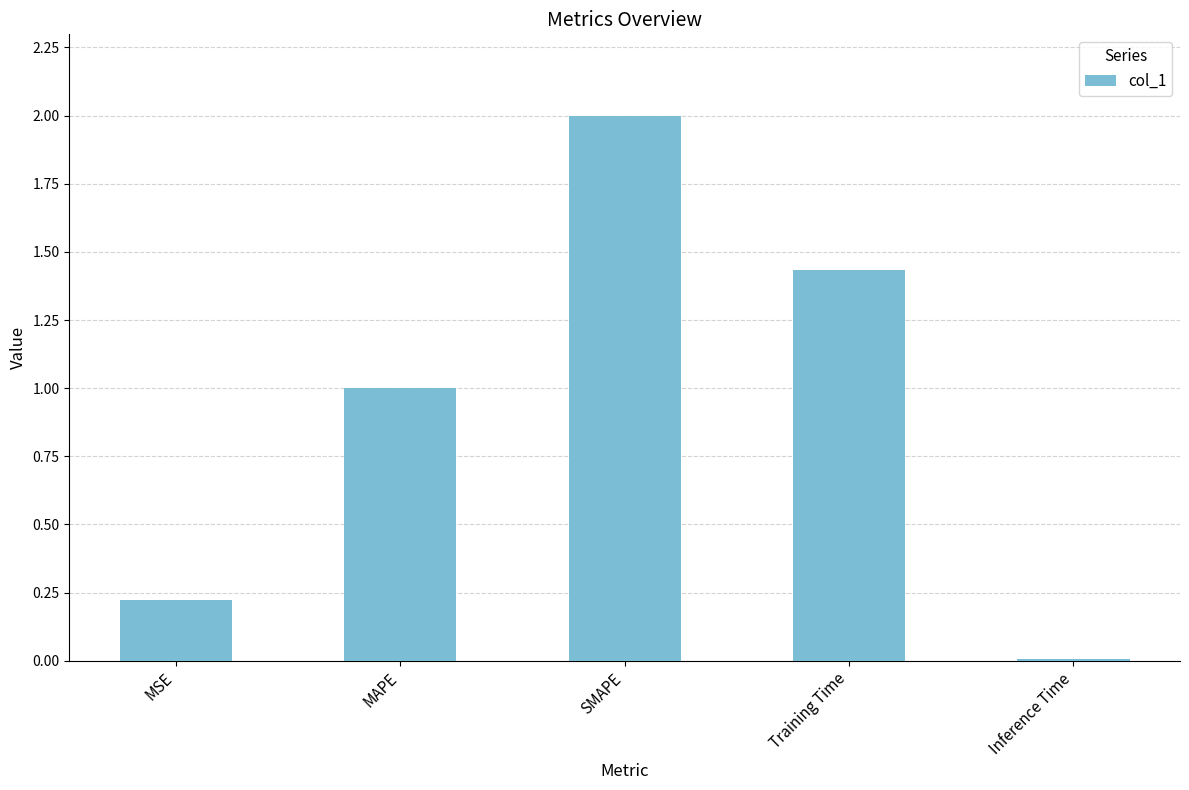

What is the label of the 3rd bar from the right?

SMAPE